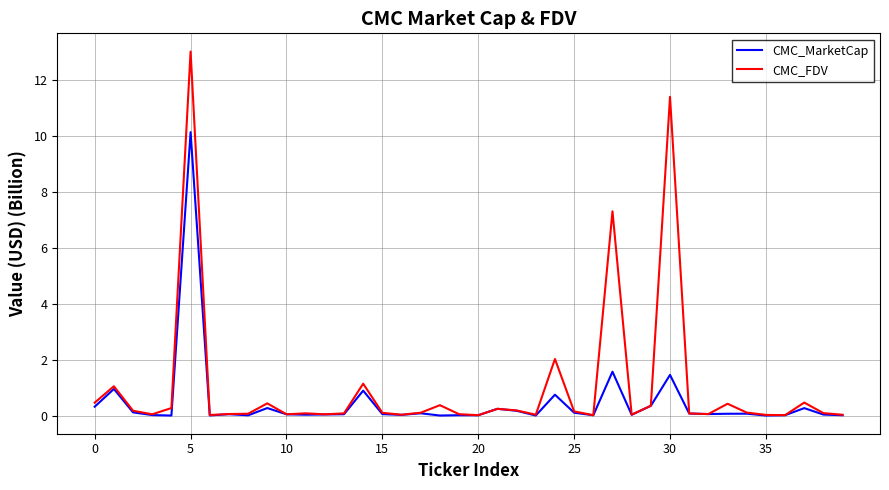

Which series has the widest spread of values?

CMC_FDV